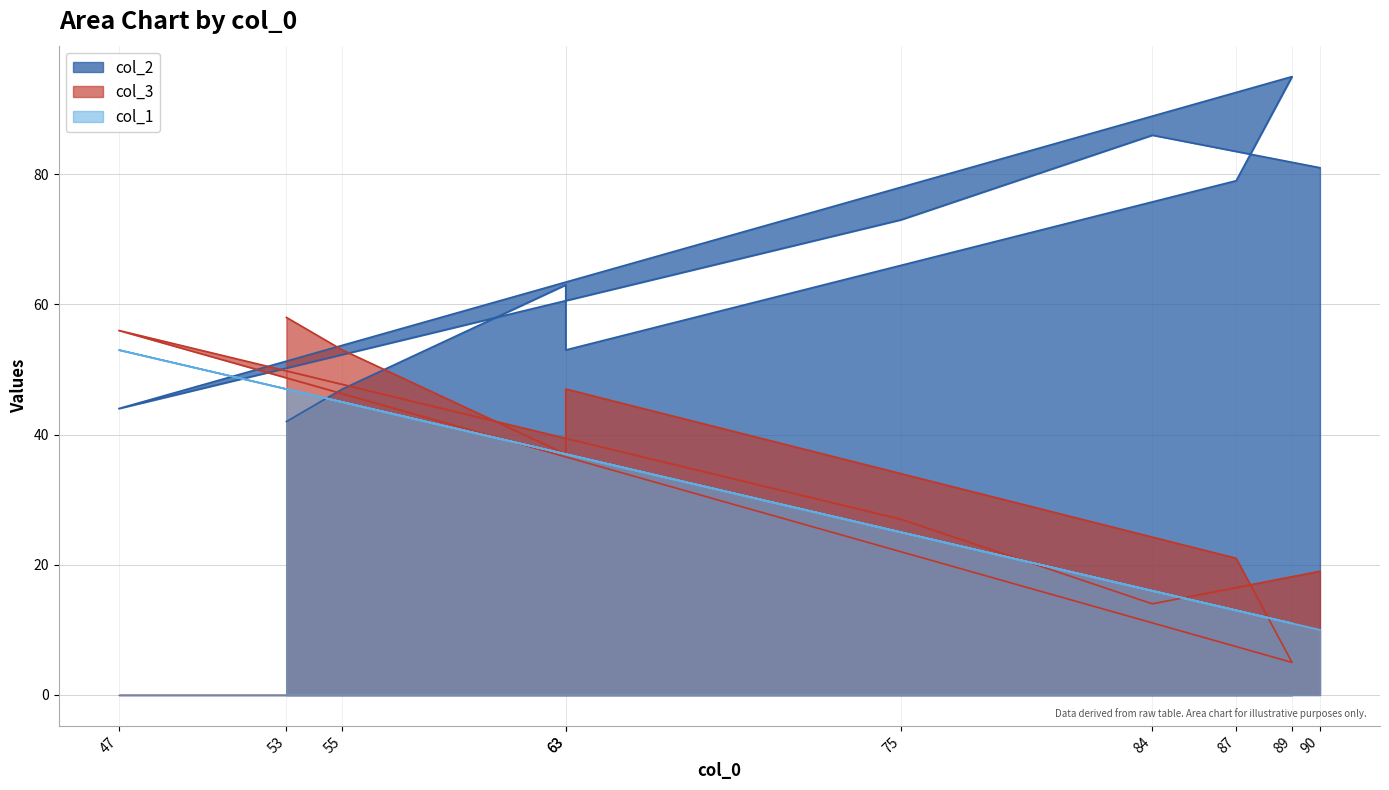

What is the difference between the maximum and minimum values in the col_1 series?

43